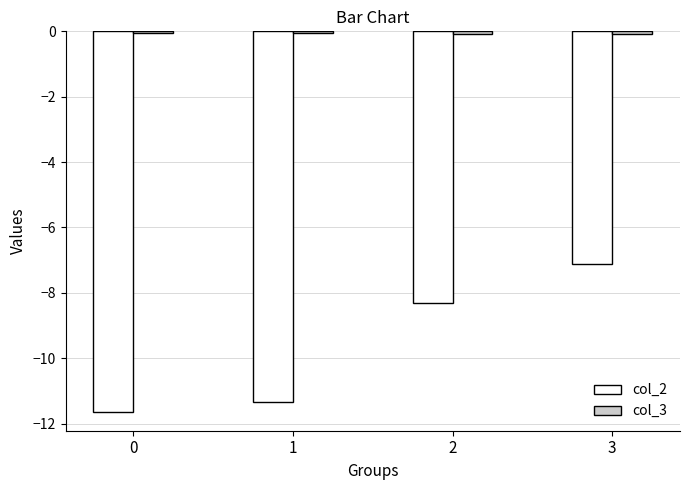

The value of col_2 at 0 is -11.6. True or false?

True